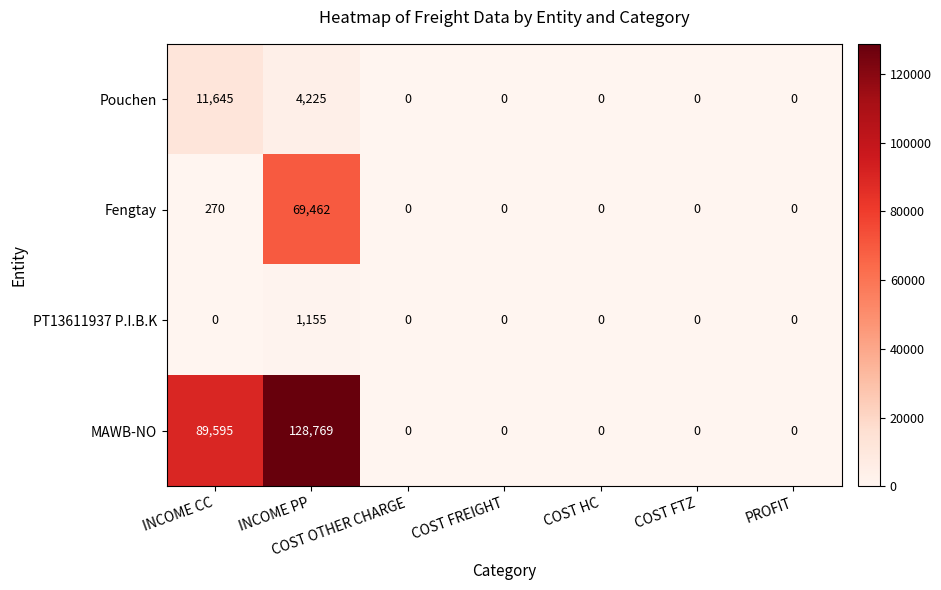

At which category is the sum across all series the highest?

INCOME PP